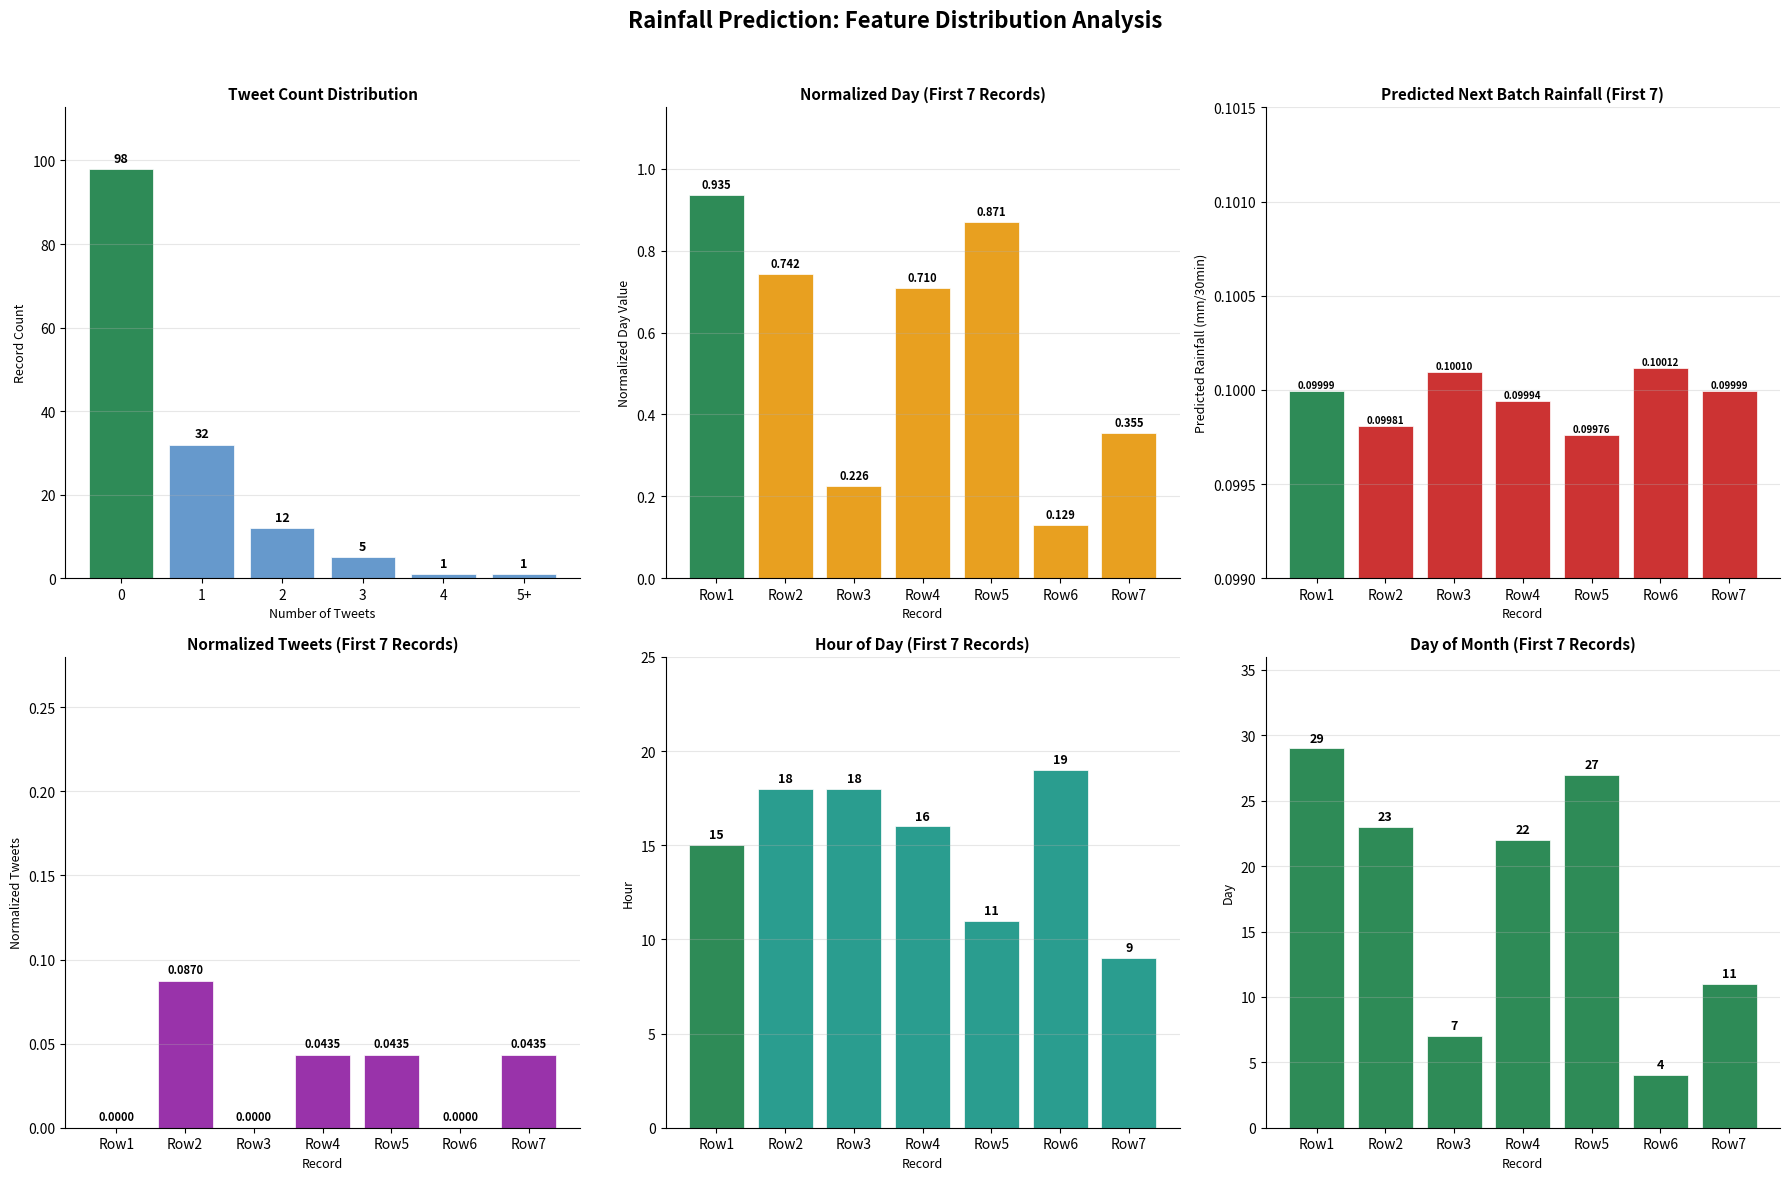

What is the value of the Predicted next batch rainfall (mm/30min) bar at the 3rd from the left?

0.1